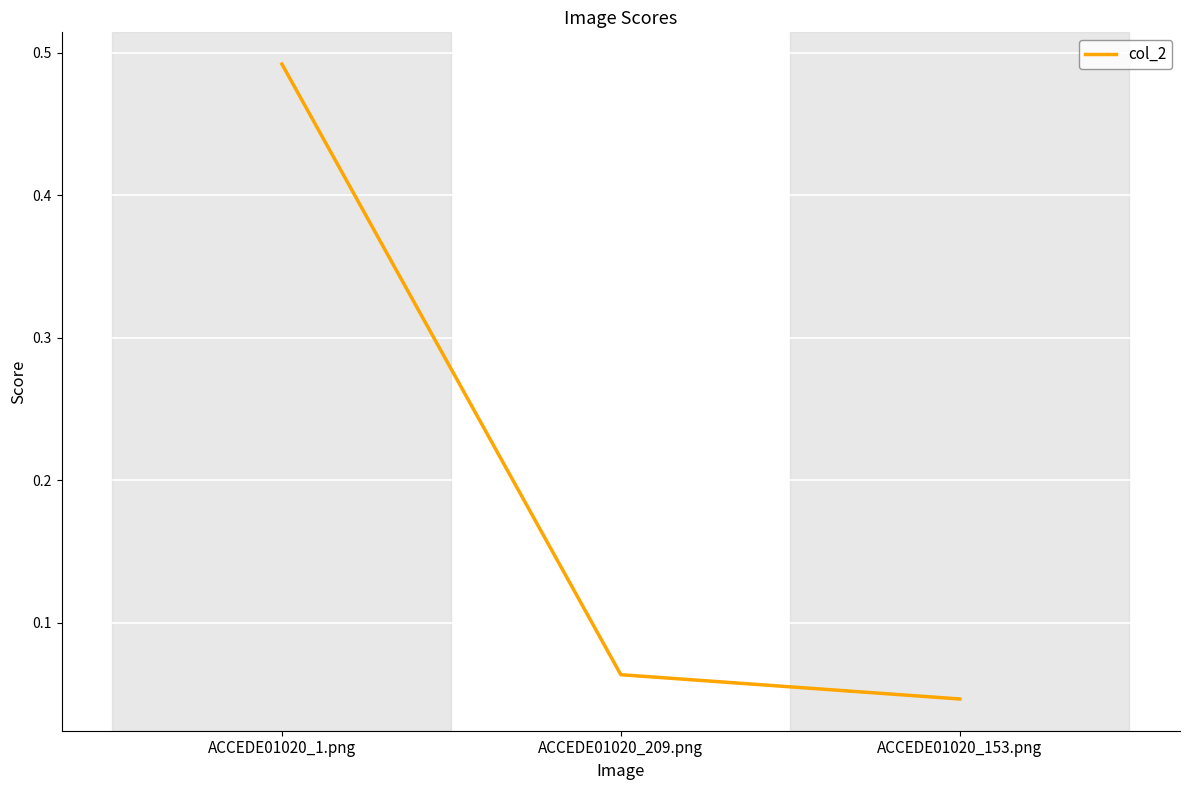

What position from the right is ACCEDE01020_153.png?

1